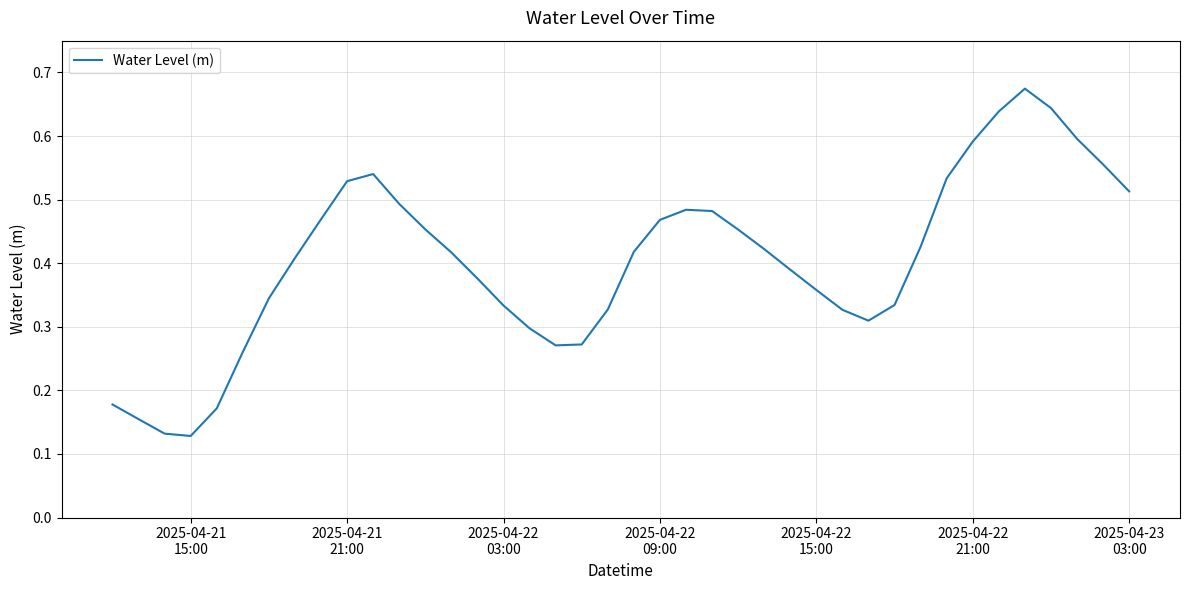

What is the sum of all values?

16.2